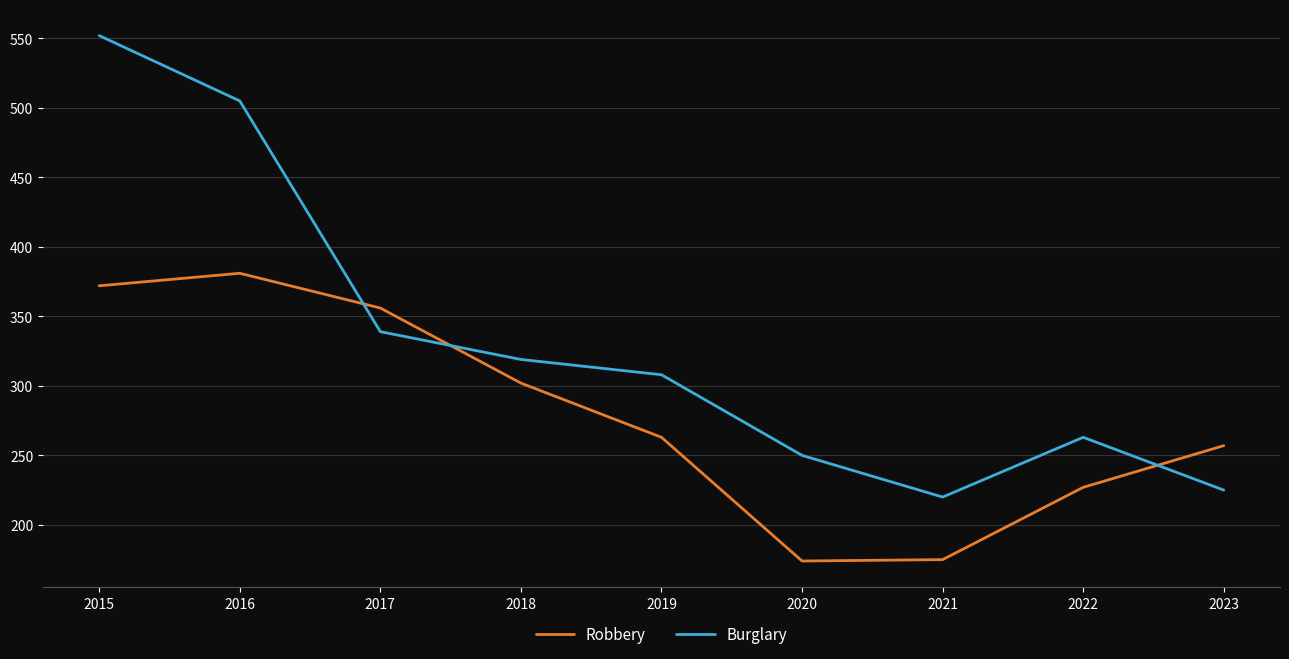

What is the smallest value displayed?

174